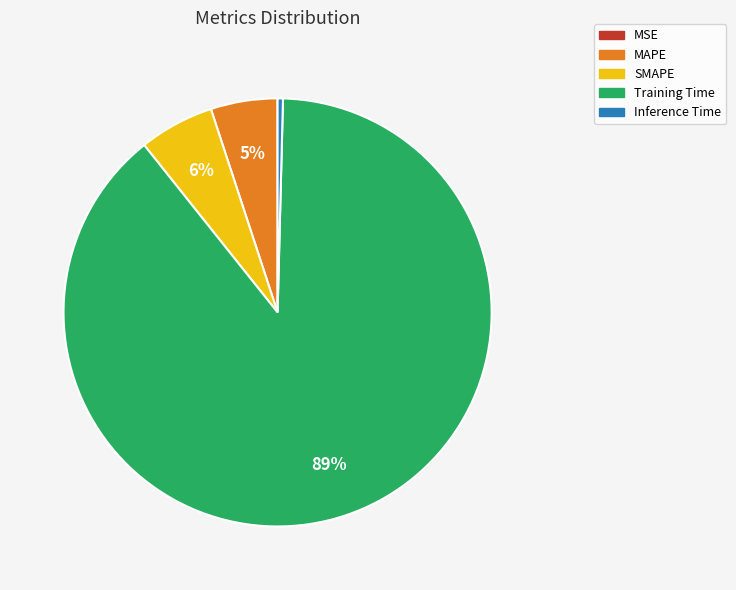

To the nearest percent, what is the difference between the Training Time and MAPE slice percentages?

84%